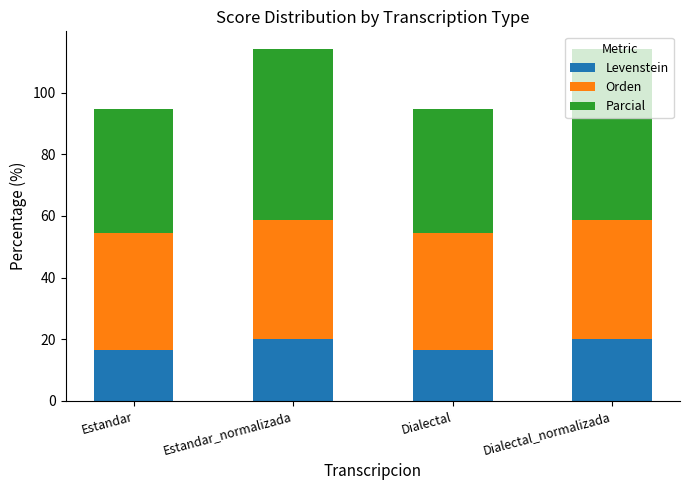

What is the total value across all series at Dialectal_normalizada?

114.2